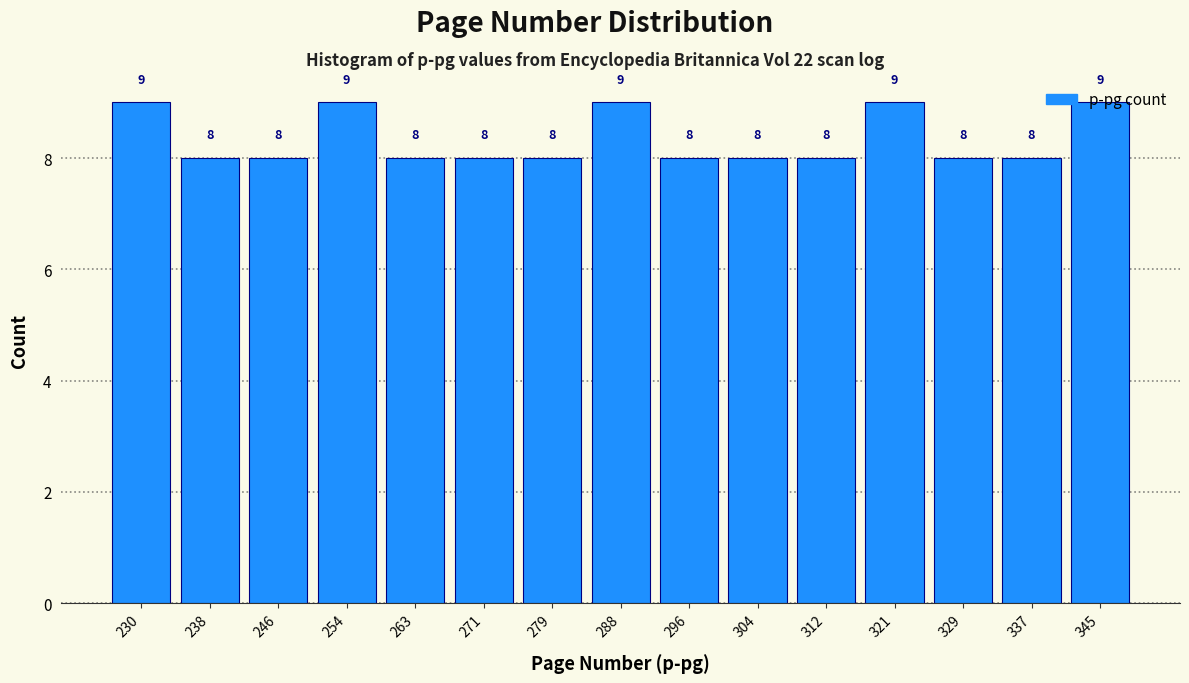

Reading left to right, transcribe this chart: for each bar, give the range it covers on the x-axis and its height. The bar edges are not printed on the chart, so give them approximately, as read against the axis.

226 to 234: 9
234 to 243: 8
243 to 251: 8
251 to 259: 9
259 to 267: 8
267 to 276: 8
276 to 284: 8
284 to 292: 9
292 to 300: 8
300 to 309: 8
309 to 317: 8
317 to 325: 9
325 to 333: 8
333 to 342: 8
342 to 350: 9